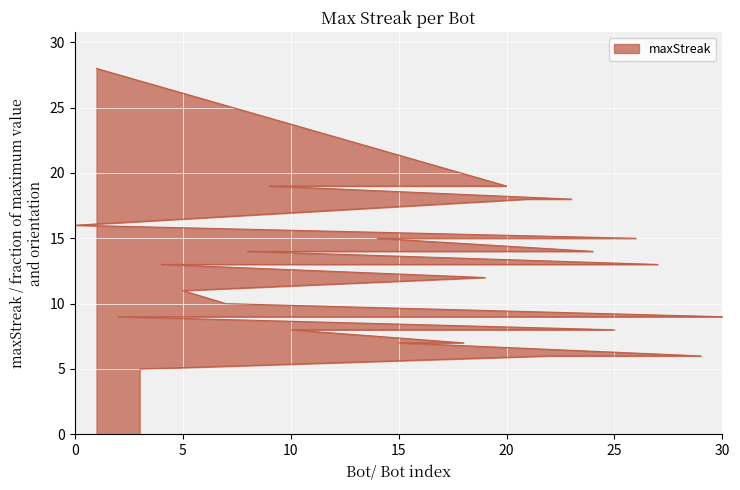

List the labels in order of value, smallest first.

3, 29, 22, 18, 15, 25, 10, 30, 28, 2, 7, 5, 19, 27, 17, 12, 11, 6, 4, 24, 13, 8, 26, 16, 14, 0, 23, 21, 20, 9, 1